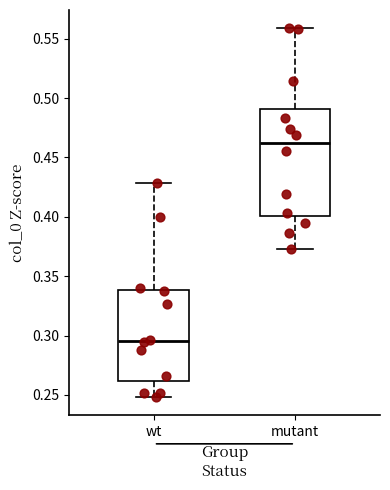

Which box has the lowest median line?

wt